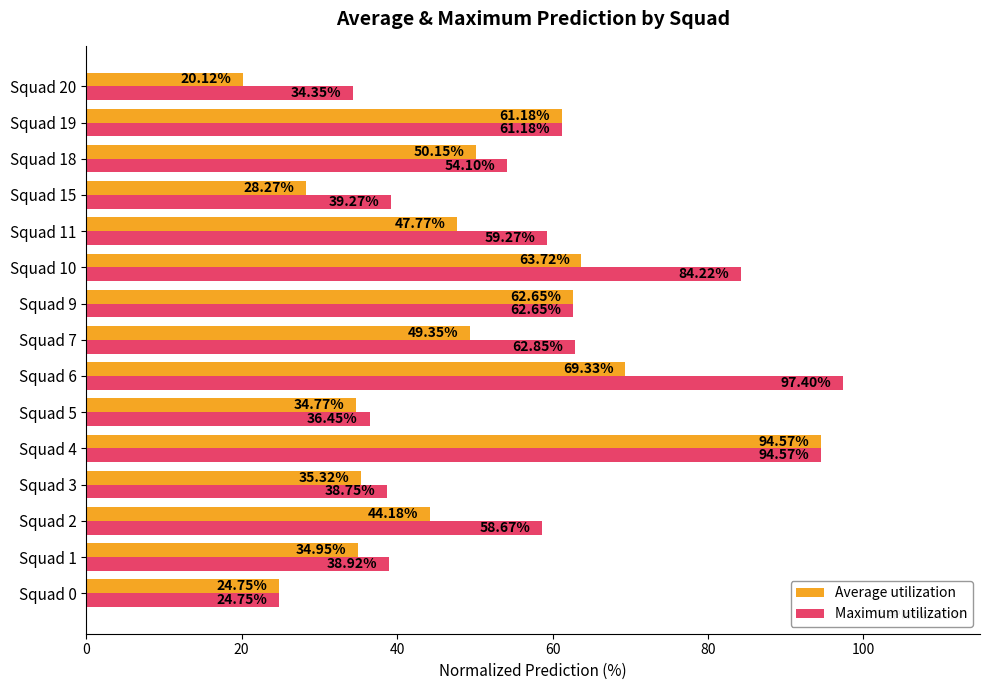

At how many categories does at least one series exceed 24?

15